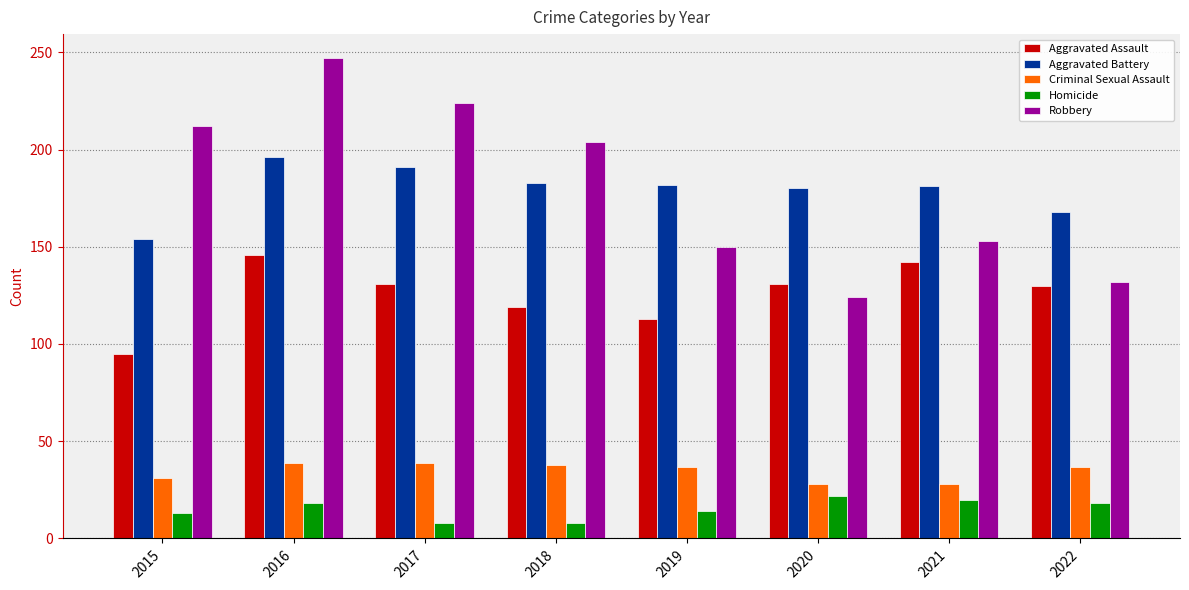

What is the average value of the Robbery series?

181